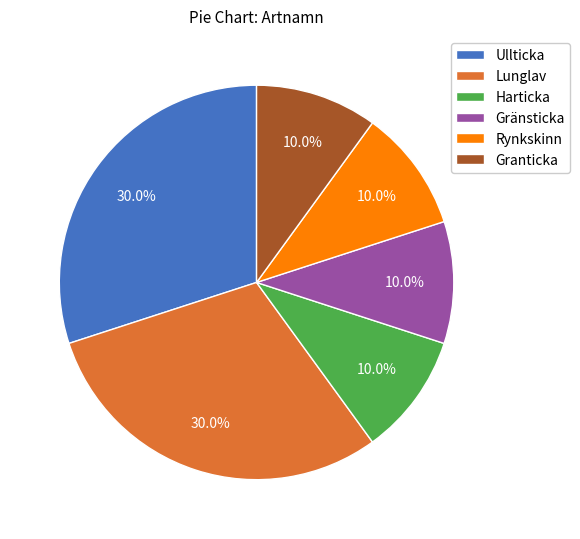

How much of the chart is everything except Lunglav?

70.0%